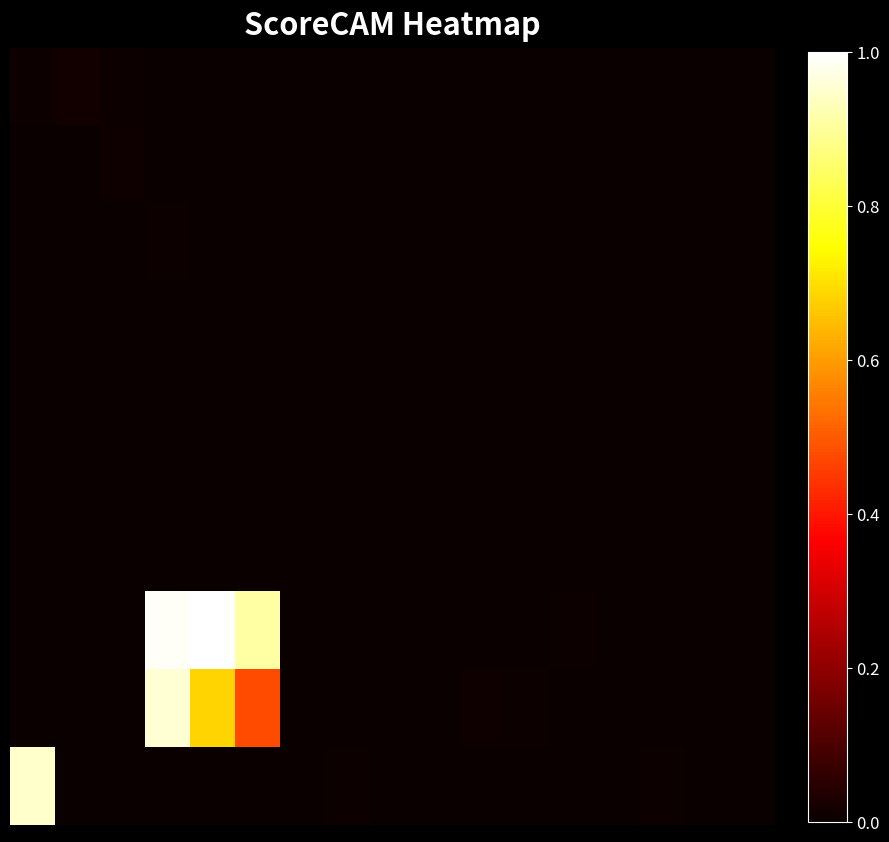

At how many categories does at least one series exceed 0?

16